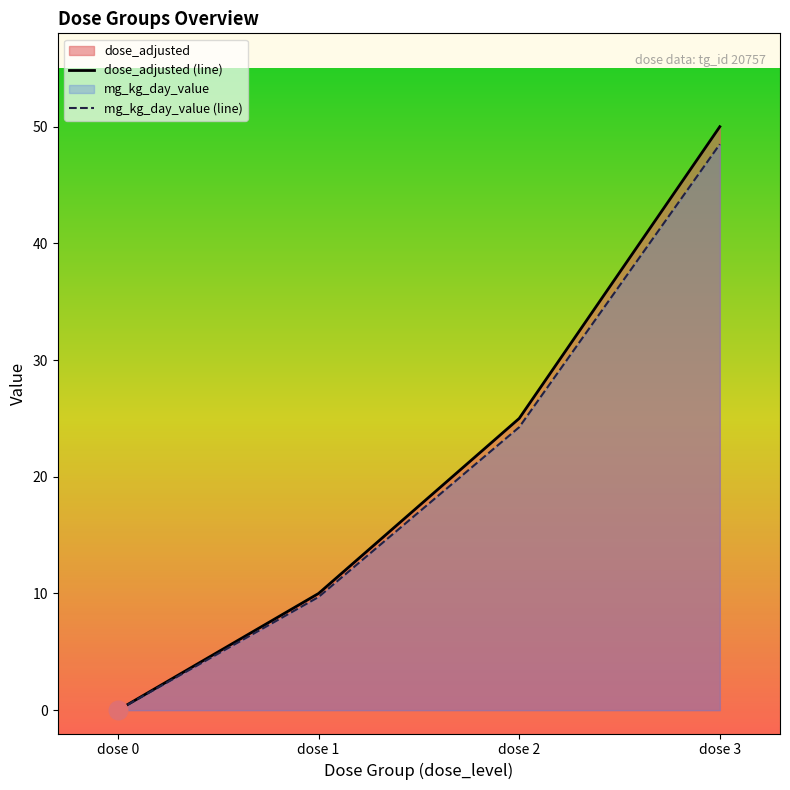

Which category has the highest value in the dose_adjusted (line) series?

dose 3